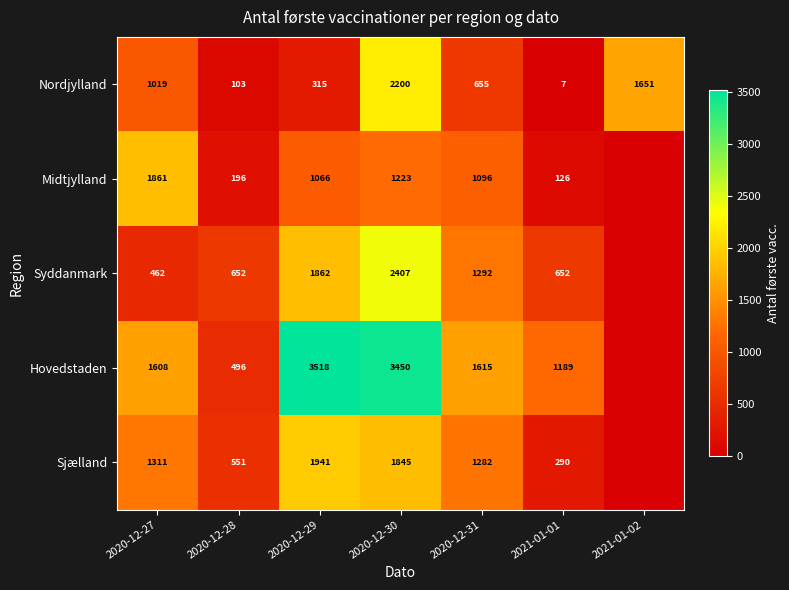

Is it true that Hovedstaden equals 992 at 2020-12-31?

False